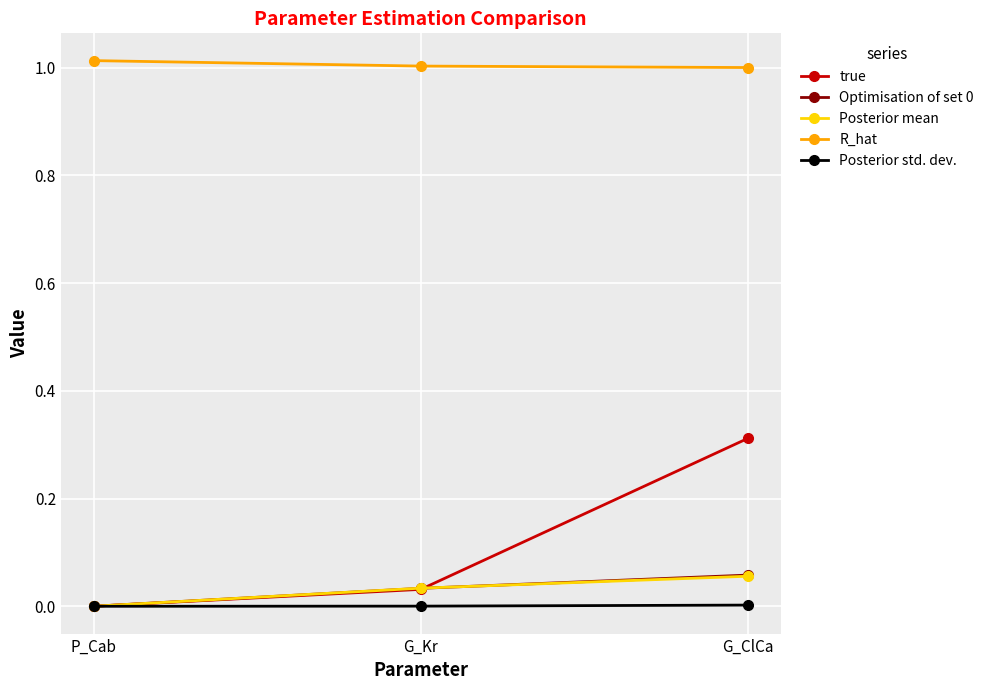

What is the sum of all R_hat values?

3.0